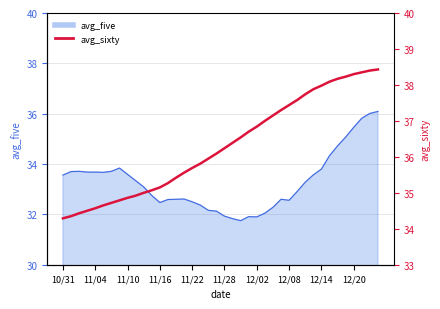

What is the average value?

36.3